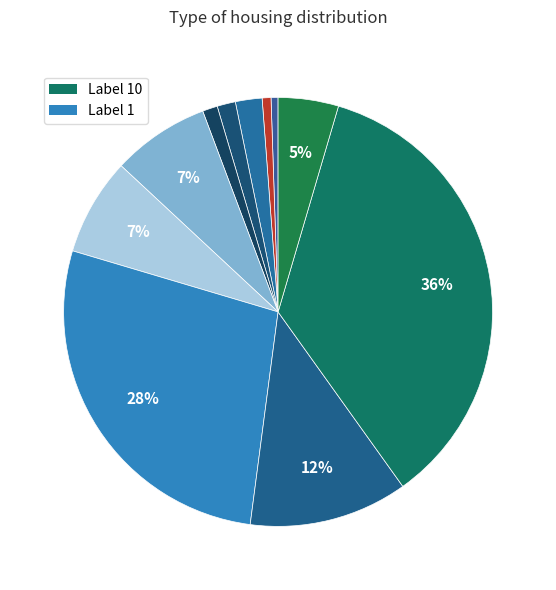

Is there any slice that represents more than half of the pie?

No